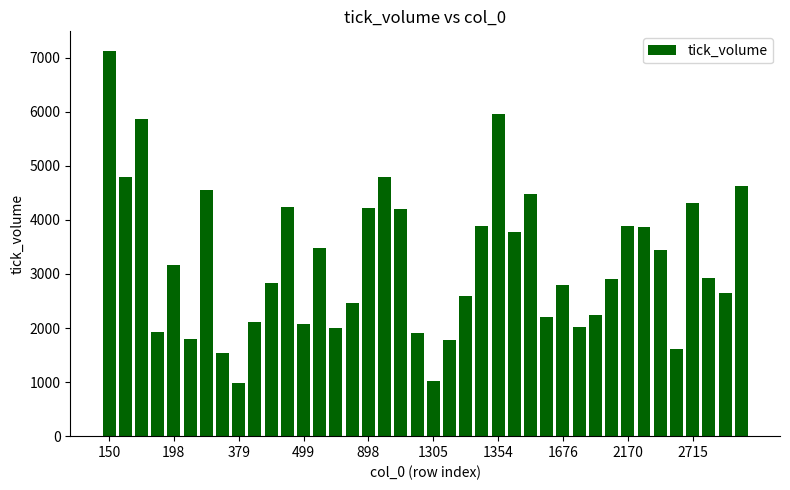

What is the average value?

3226